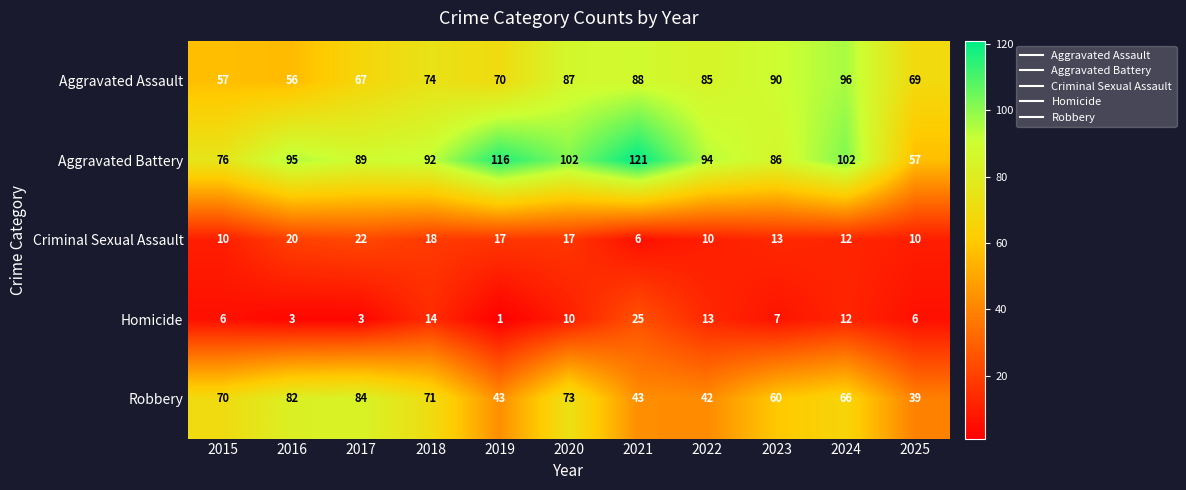

Which label corresponds to the smallest value in the chart?

2019